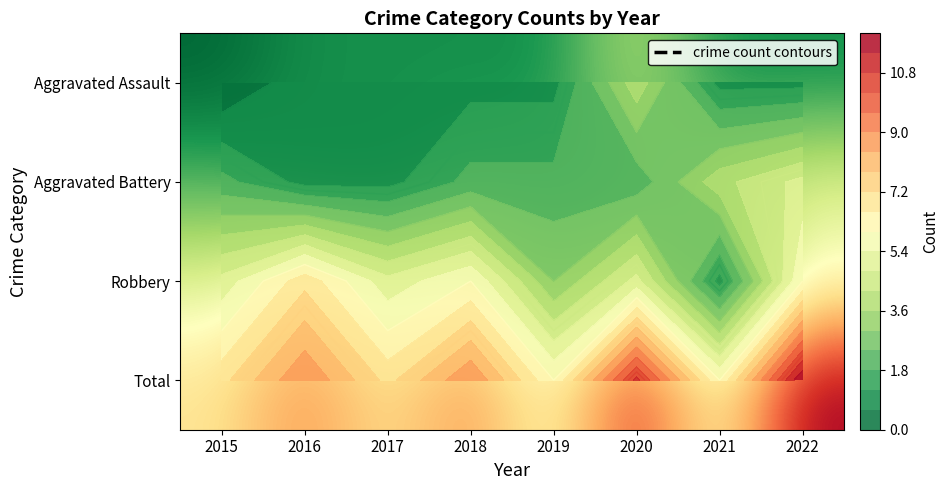

Rank the categories by Aggravated Assault value from highest to lowest.

2020, 2016, 2017, 2018, 2019, 2021, 2022, 2015